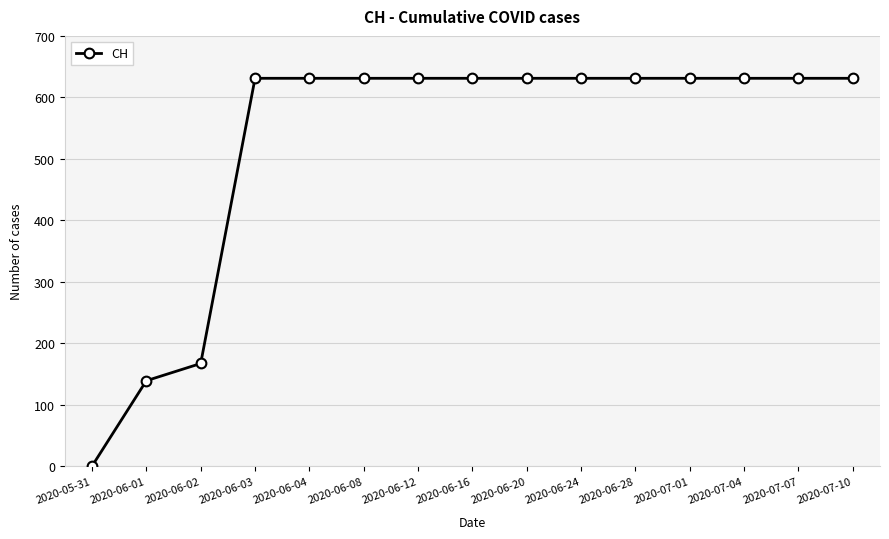

At which category does the chart reach its minimum across all series?

2020-05-31